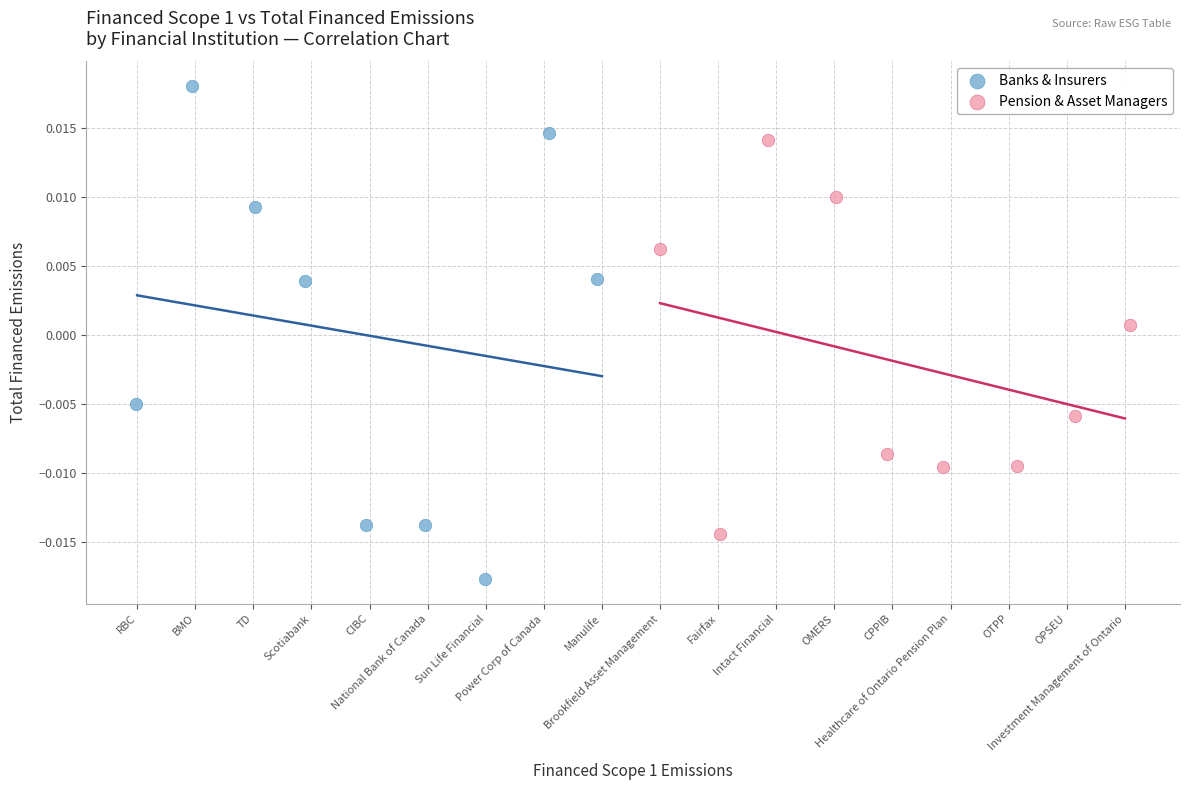

What are all the series names shown in the legend?

Banks & Insurers, Pension & Asset Managers